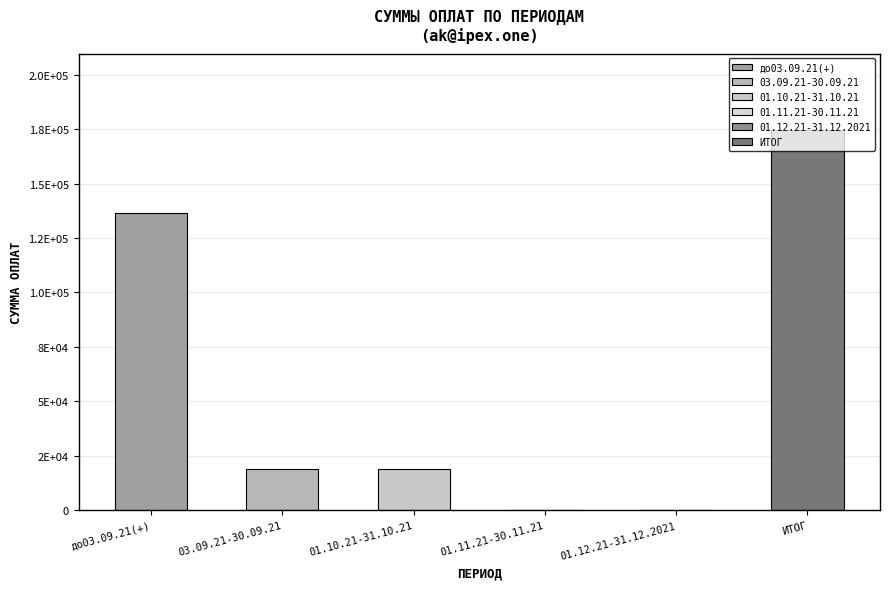

Reading left to right, extract all data points from this chart.

до03.09.21(+): ak@ipex.one=136462	ceo@usmholdings.com=0	ms.vysotckaia@yandex.ru=0	advocatn1@gmail.com=0	direction-ma@mail.ru=0	integration@dizlab.com=0	roman-singer@mail.ru=0	psi-tech@yandex.ru=0	art444@live.ru=0	my@soedov.ru=0
03.09.21-30.09.21: ak@ipex.one=19108	ceo@usmholdings.com=0	ms.vysotckaia@yandex.ru=0	advocatn1@gmail.com=0	direction-ma@mail.ru=0	integration@dizlab.com=0	roman-singer@mail.ru=0	psi-tech@yandex.ru=0	art444@live.ru=0	my@soedov.ru=0
01.10.21-31.10.21: ak@ipex.one=19108	ceo@usmholdings.com=0	ms.vysotckaia@yandex.ru=0	advocatn1@gmail.com=0	direction-ma@mail.ru=0	integration@dizlab.com=0	roman-singer@mail.ru=0	psi-tech@yandex.ru=0	art444@live.ru=0	my@soedov.ru=0
01.11.21-30.11.21: ak@ipex.one=0	ceo@usmholdings.com=0	ms.vysotckaia@yandex.ru=0	advocatn1@gmail.com=0	direction-ma@mail.ru=0	integration@dizlab.com=0	roman-singer@mail.ru=0	psi-tech@yandex.ru=0	art444@live.ru=0	my@soedov.ru=0
01.12.21-31.12.2021: ak@ipex.one=0	ceo@usmholdings.com=0	ms.vysotckaia@yandex.ru=0	advocatn1@gmail.com=0	direction-ma@mail.ru=0	integration@dizlab.com=0	roman-singer@mail.ru=0	psi-tech@yandex.ru=0	art444@live.ru=0	my@soedov.ru=0
ИТОГ: ak@ipex.one=174678	ceo@usmholdings.com=0	ms.vysotckaia@yandex.ru=0	advocatn1@gmail.com=0	direction-ma@mail.ru=0	integration@dizlab.com=0	roman-singer@mail.ru=0	psi-tech@yandex.ru=0	art444@live.ru=0	my@soedov.ru=0